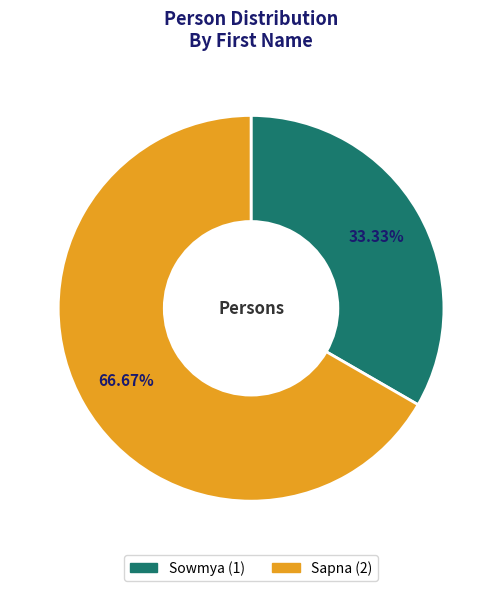

The Sapna slice represents 76% of the pie. True or false?

False